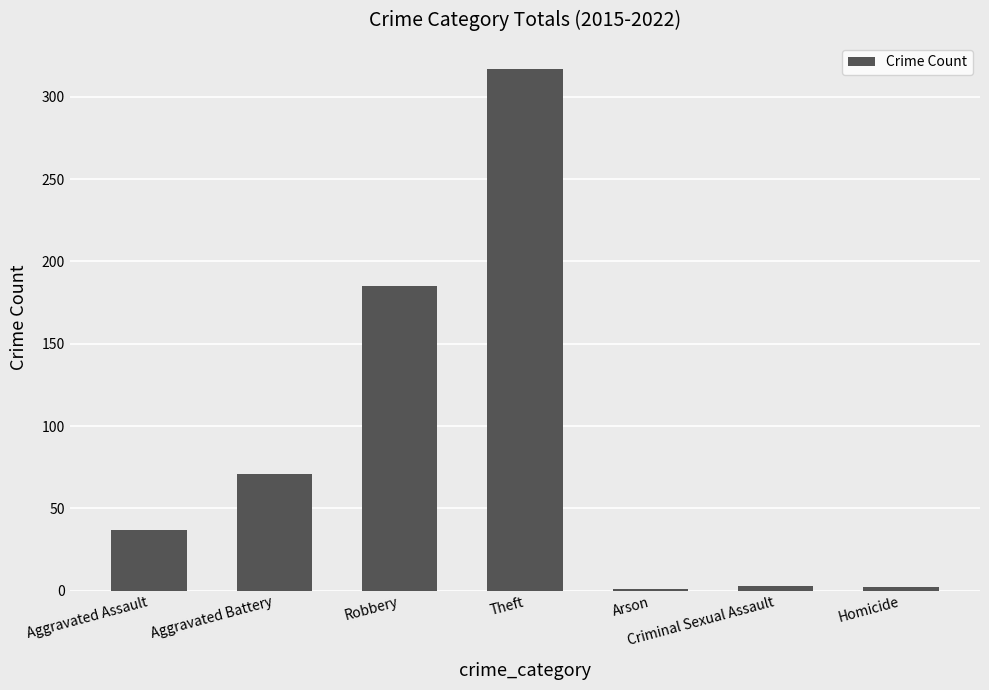

At which category does the chart reach its peak across all series?

Theft